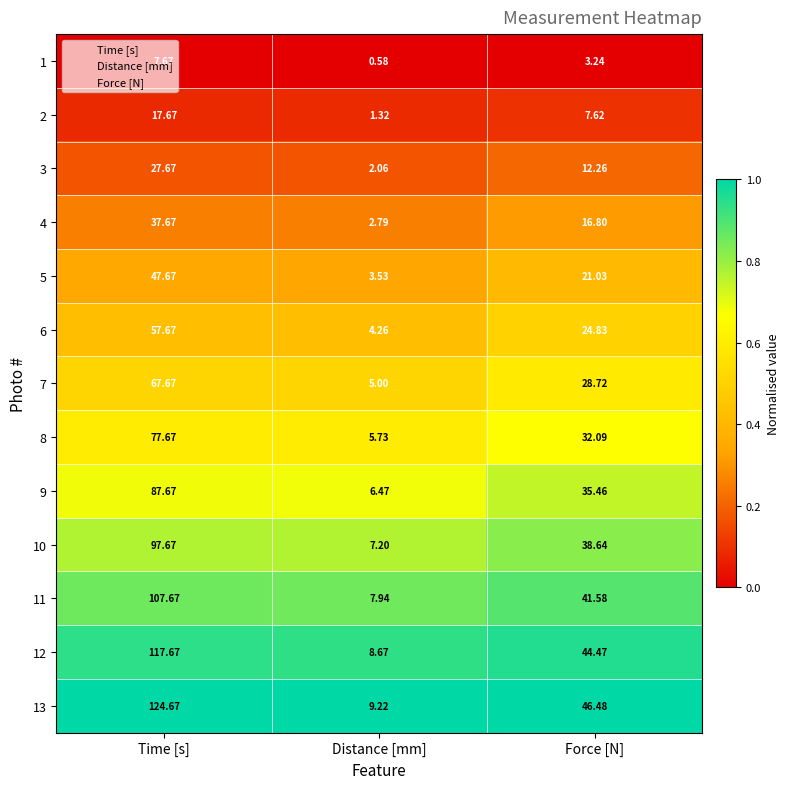

List the labels in order of 4 value, largest first.

Time [s], Force [N], Distance [mm]